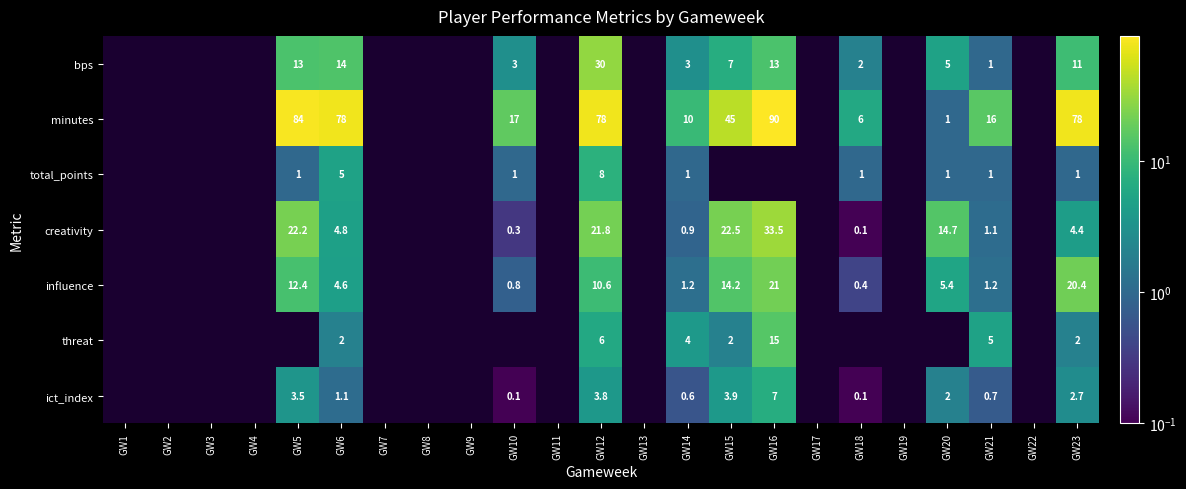

What is the sum of the ict_index values at GW21 and GW14?

1.3